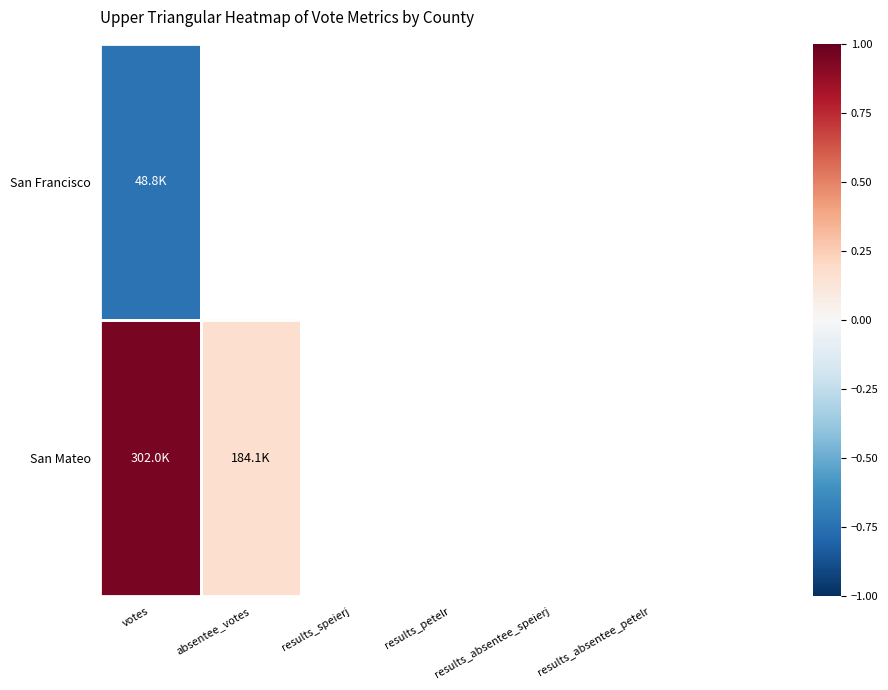

Rank the series at results_petelr from highest to lowest value.

San Mateo, San Francisco